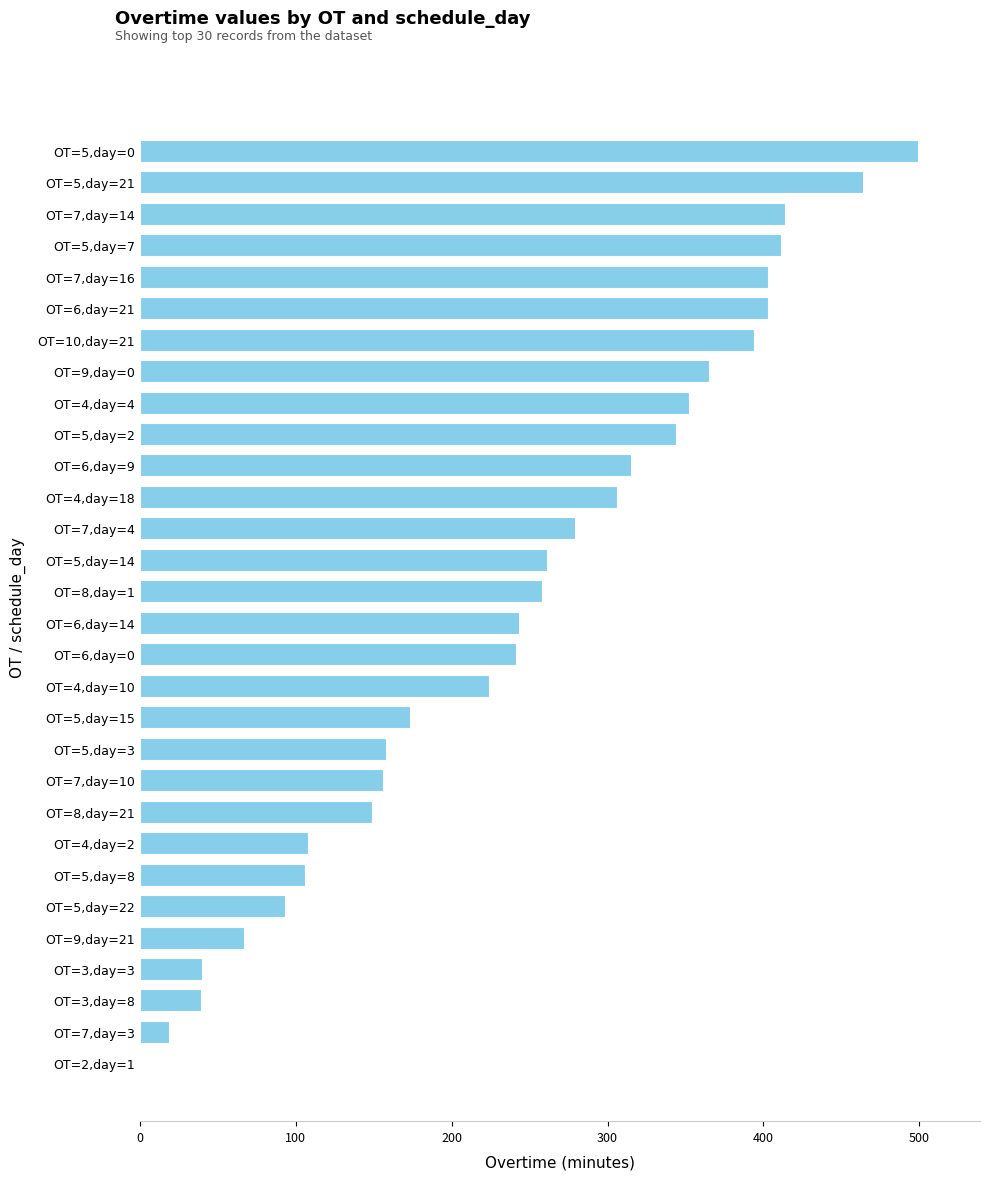

What is the maximum value shown in the chart?

499